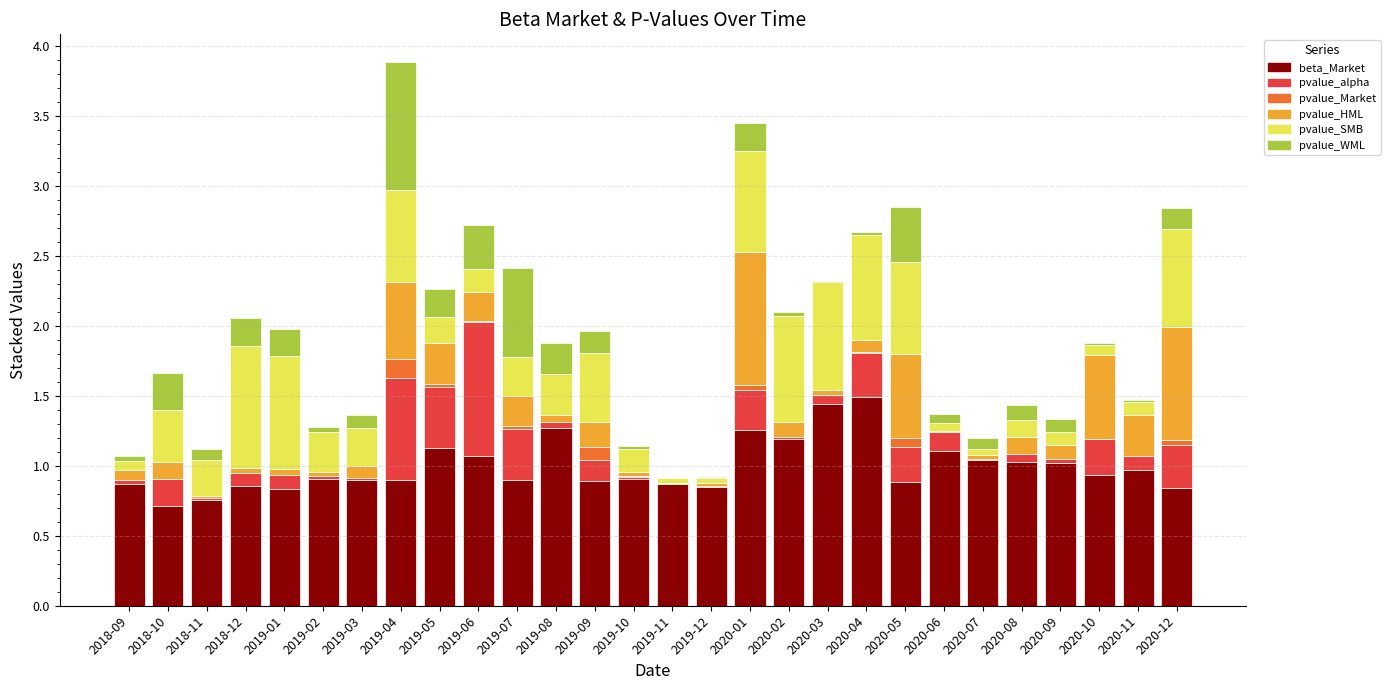

The value of beta_Market at 2019-09 is 0.9. True or false?

True